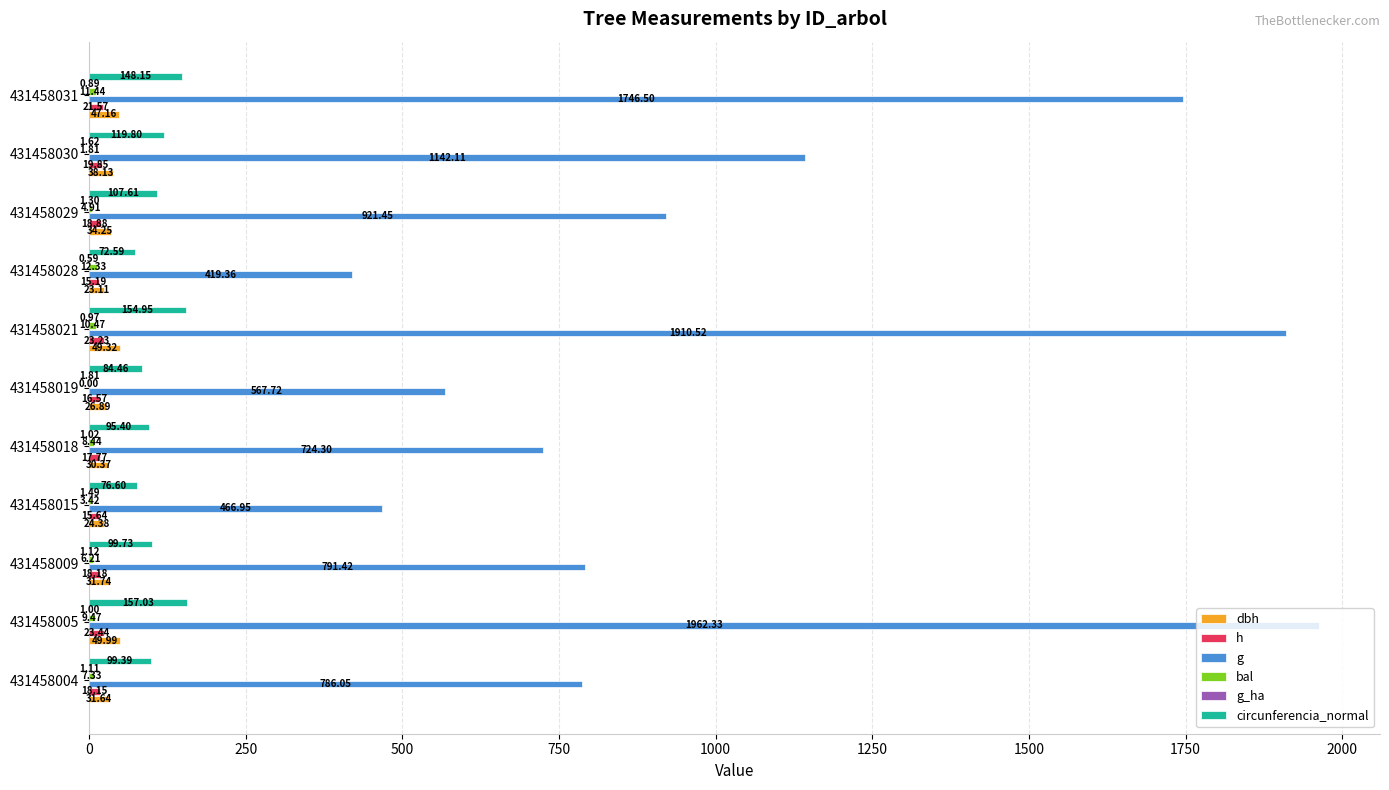

Which series changed the most between 431458009 and 431458019?

g